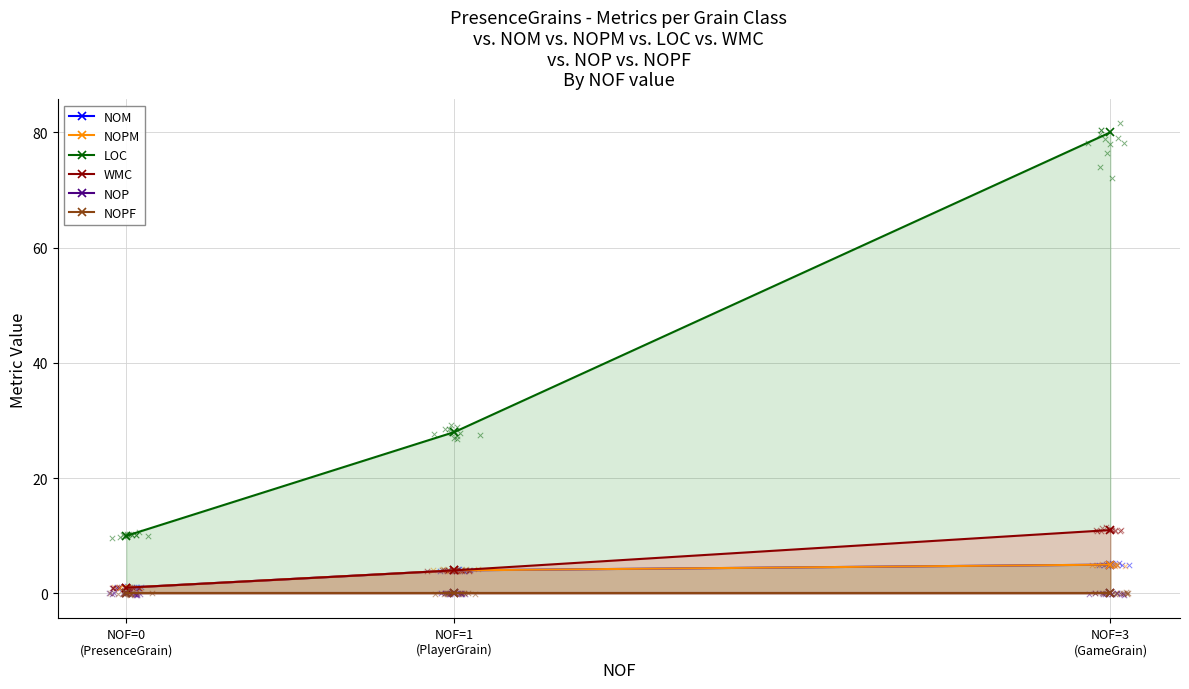

At how many categories does at least one series exceed 47?

1